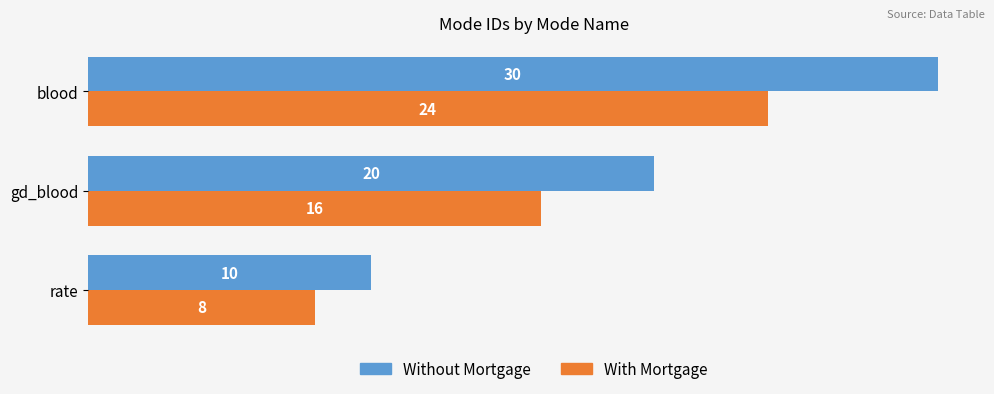

List the series in order of their peak value, highest first.

Without Mortgage, With Mortgage